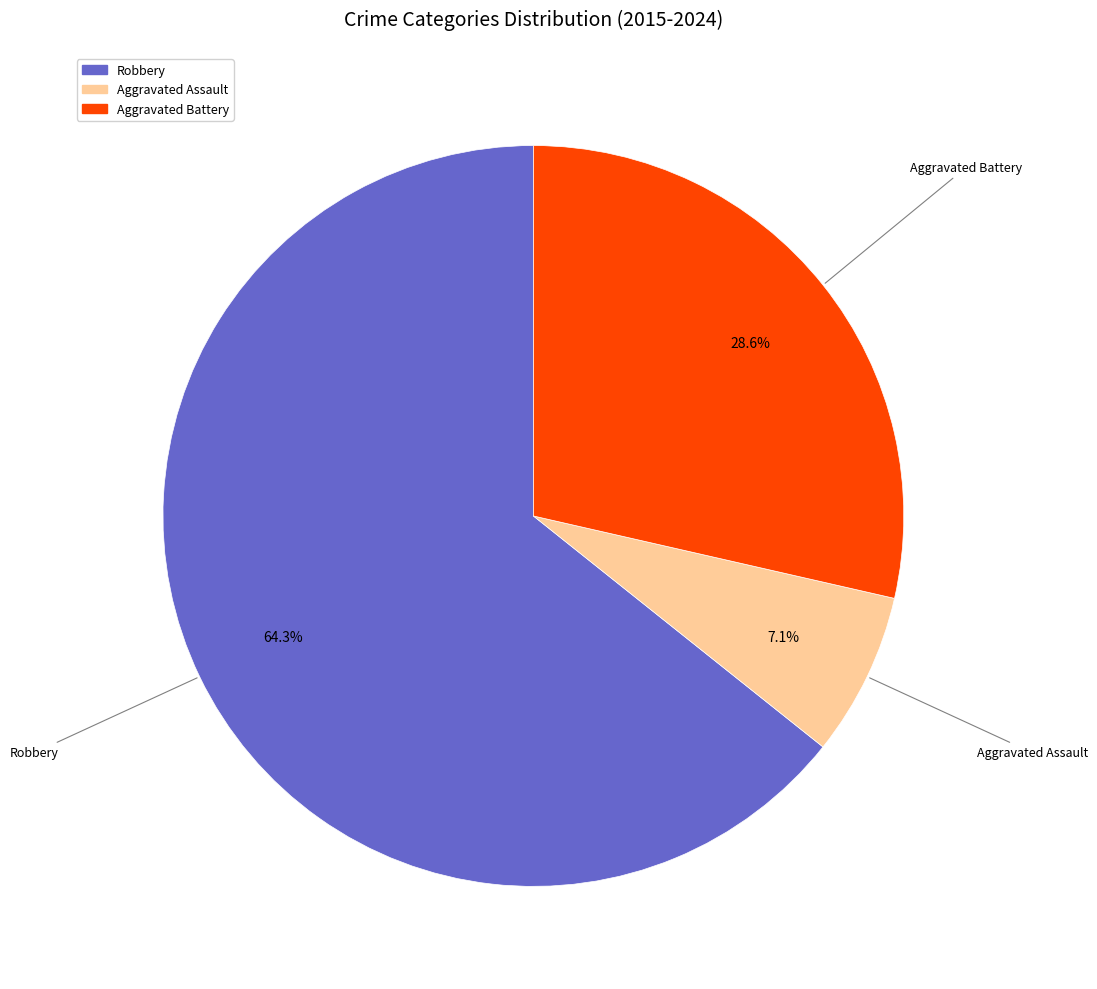

What is the ratio of the value at Aggravated Battery to the value at Robbery?

0.4